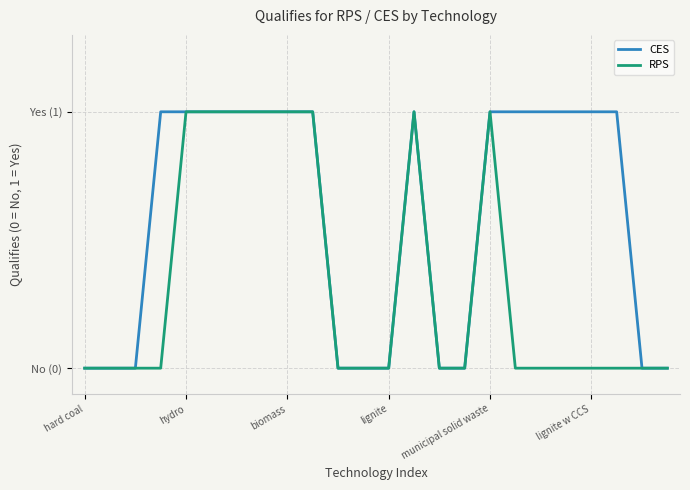

Where is CES nearest to the value 0?

hard coal